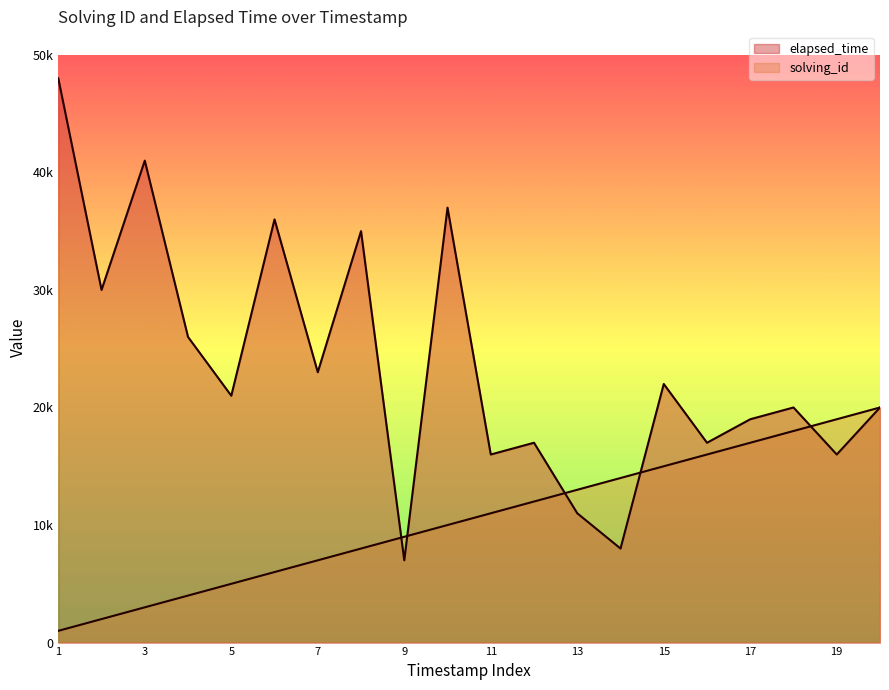

What is the value of the elapsed_time point at the 13th from the left?

11000